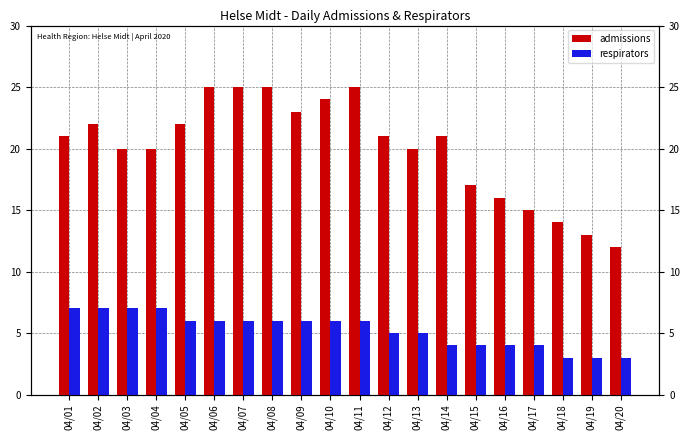

What is the spread (max minus min) of values at 04/04?

13